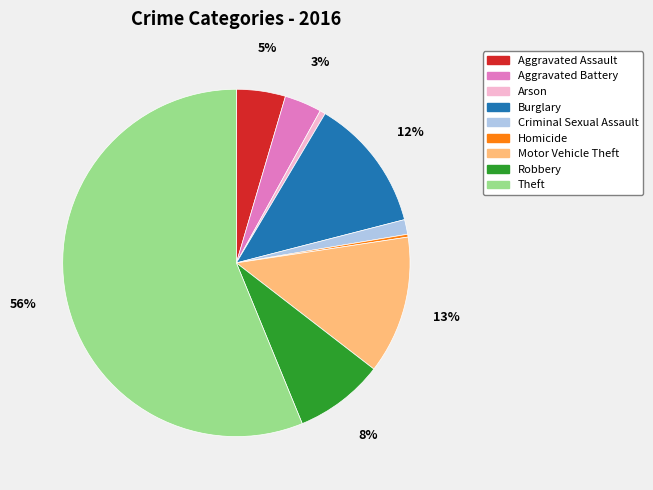

To the nearest percent, what portion does Burglary represent?

12%